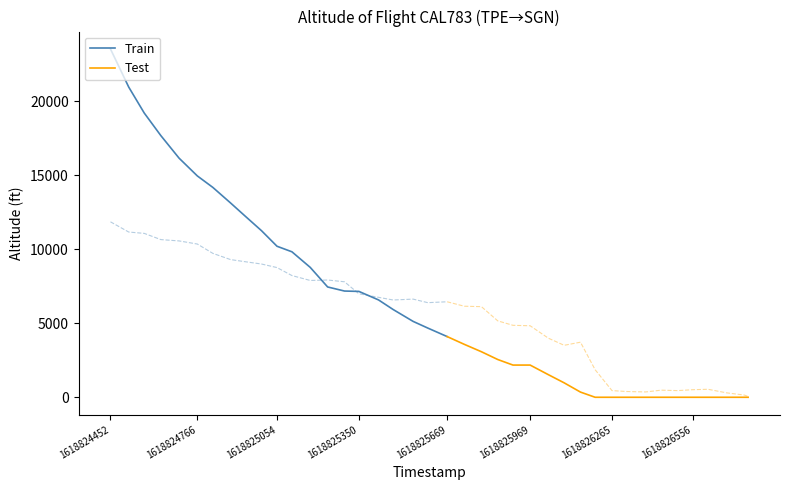

True or false: Train has a value of 14950 at 1618824766.

True